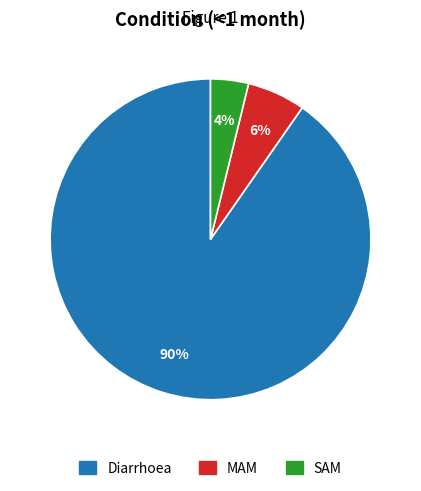

What percentage is the Diarrhoea slice, to the nearest percent?

90%